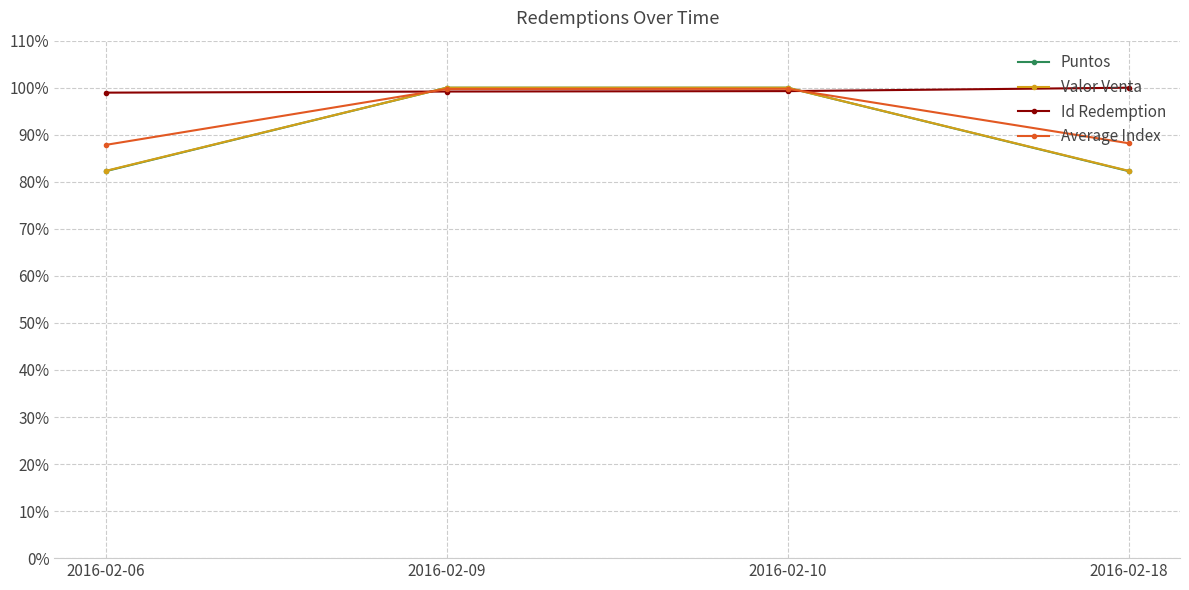

Which series changed the most between 2016-02-09 and 2016-02-10?

Id Redemption